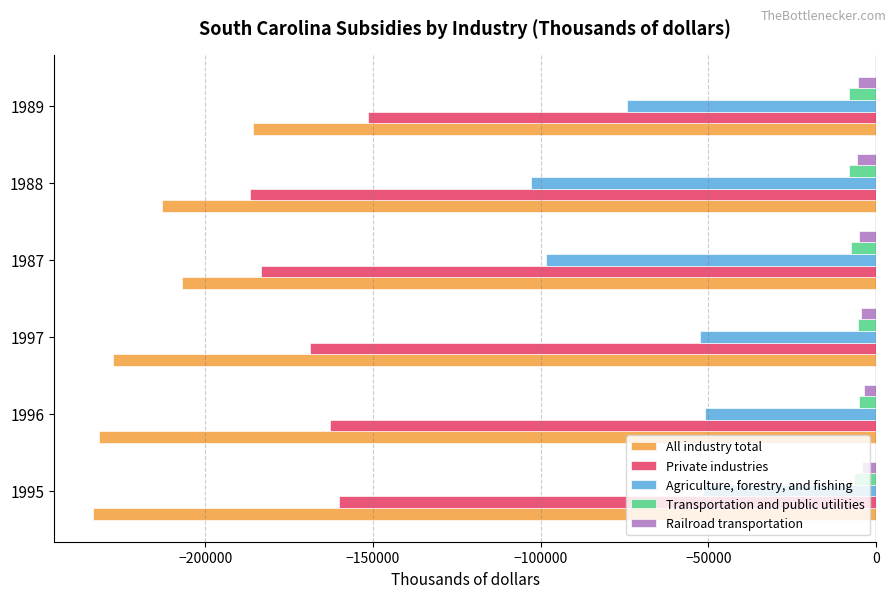

What is the smallest value displayed?

-233476